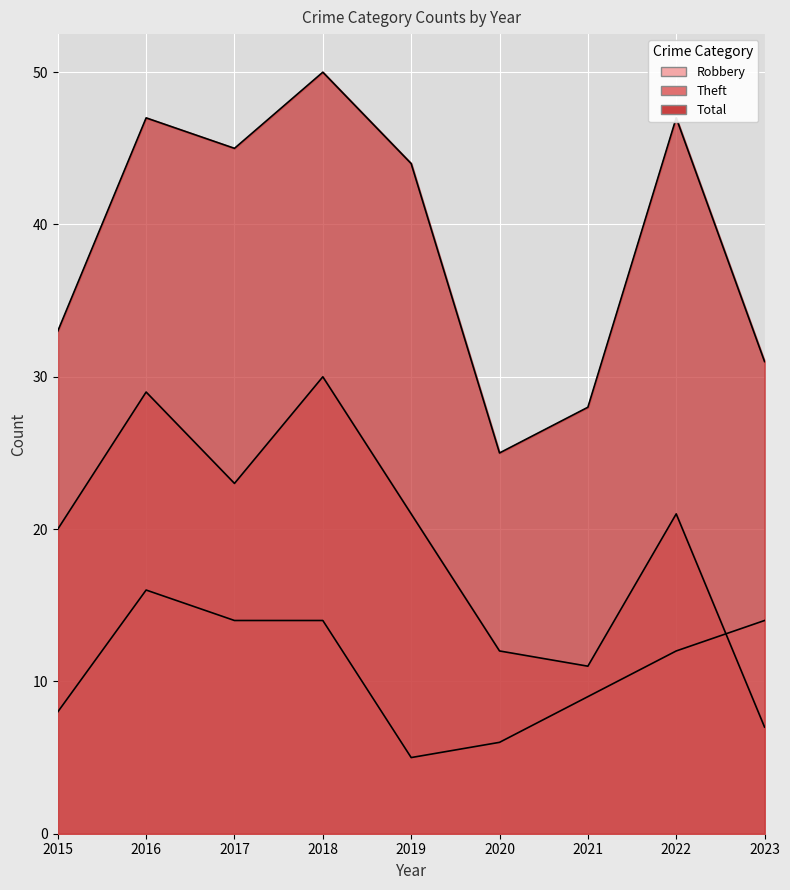

In Robbery, how many points are higher than both neighbors (excluding endpoints)?

1